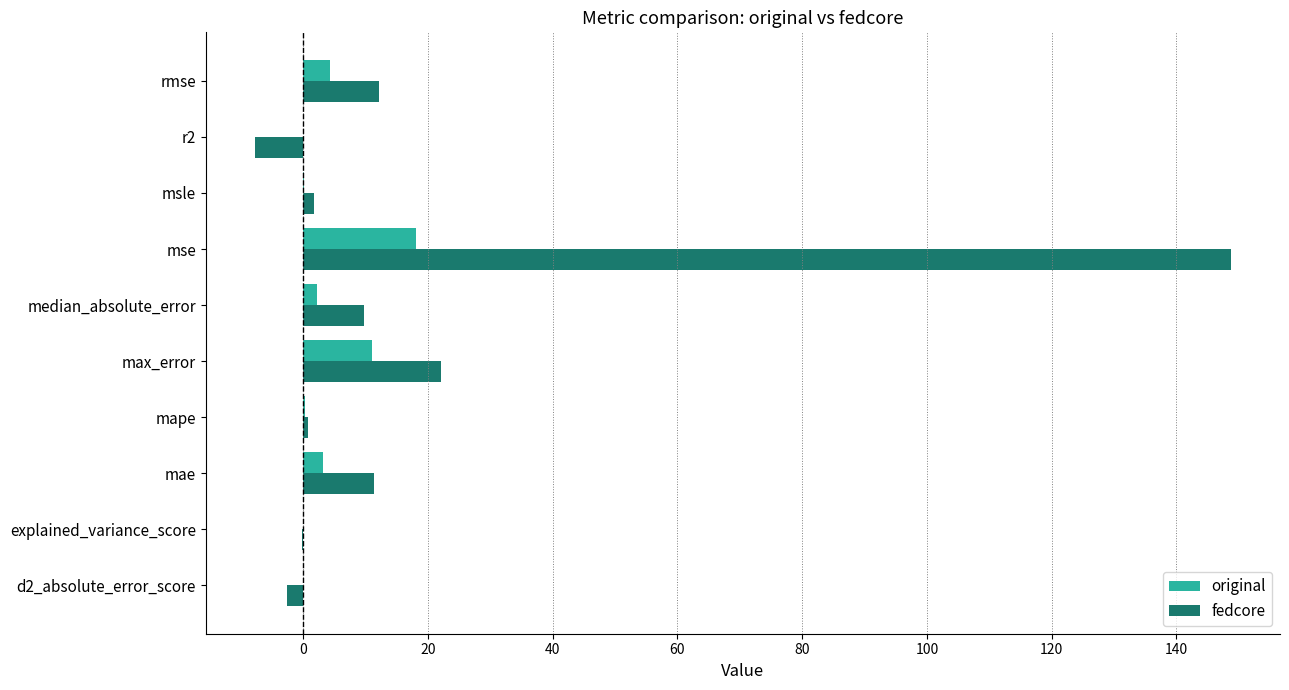

How many categories are shown in the chart?

10